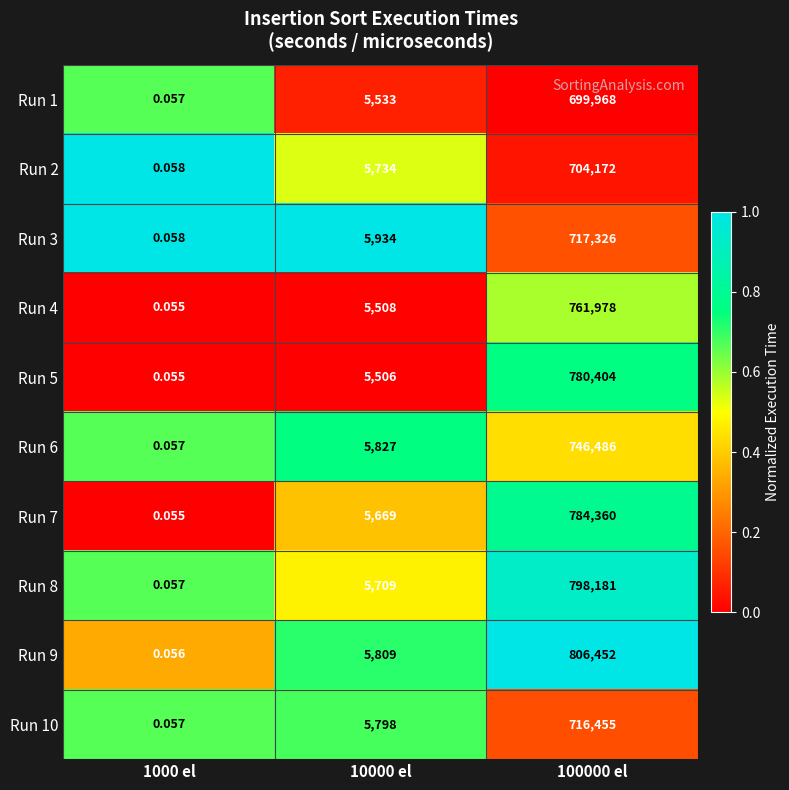

Is the value of Run 3 at 10000 el greater than the value of Run 7 at 10000 el?

Yes